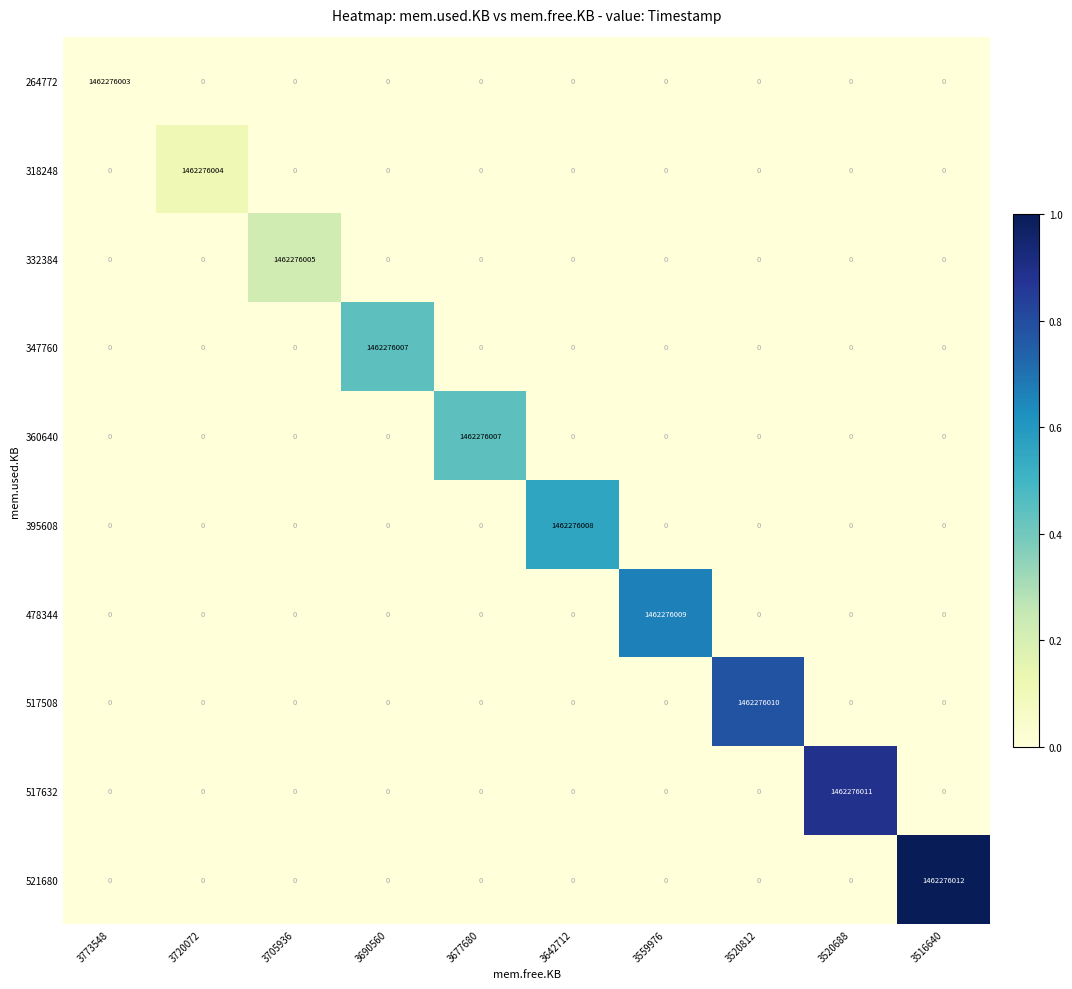

Which series has the largest total across all categories?

521680